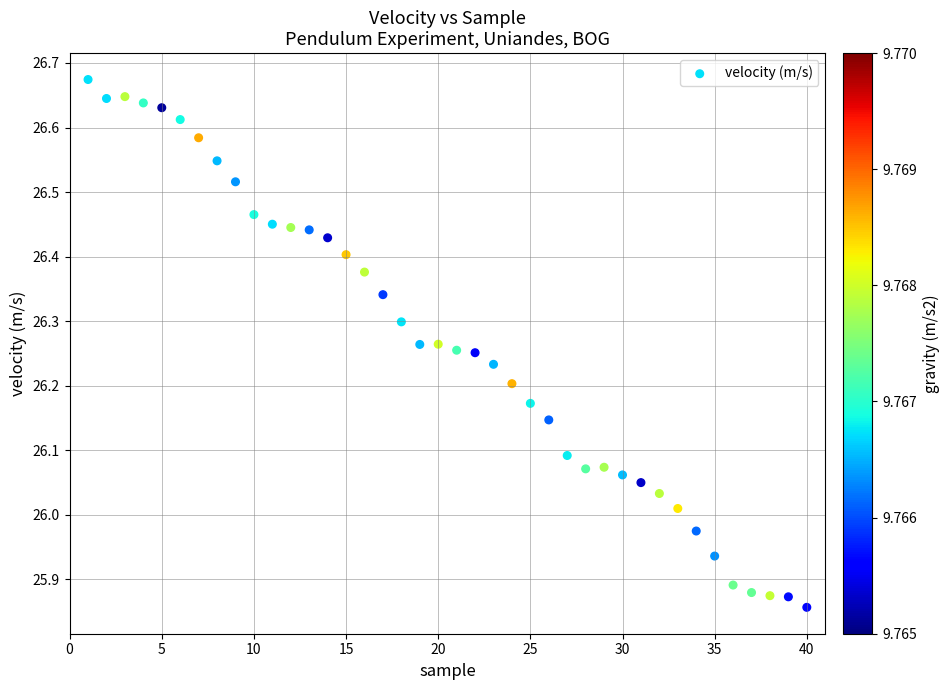

What is the range of Y values (max minus min)?

0.8